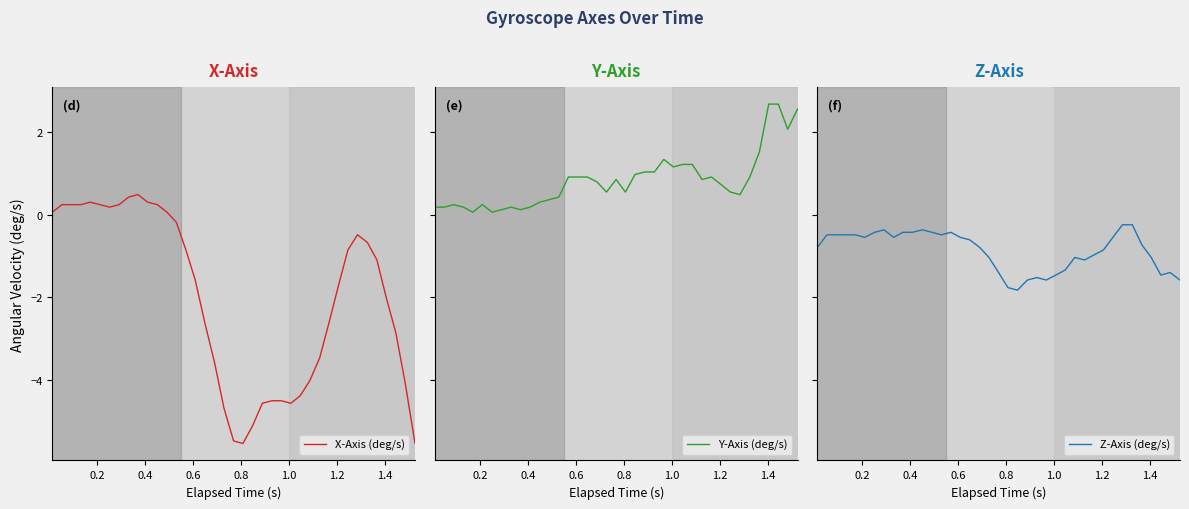

Does the chart have visible grid lines?

No